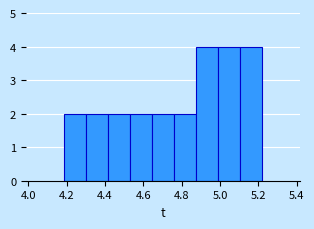

How tall is the bar that spans 5.10 to 5.22 on the x-axis? Neither the bar edges nor the heights are printed on the chart, so give them approximately, as read against the axes.

4